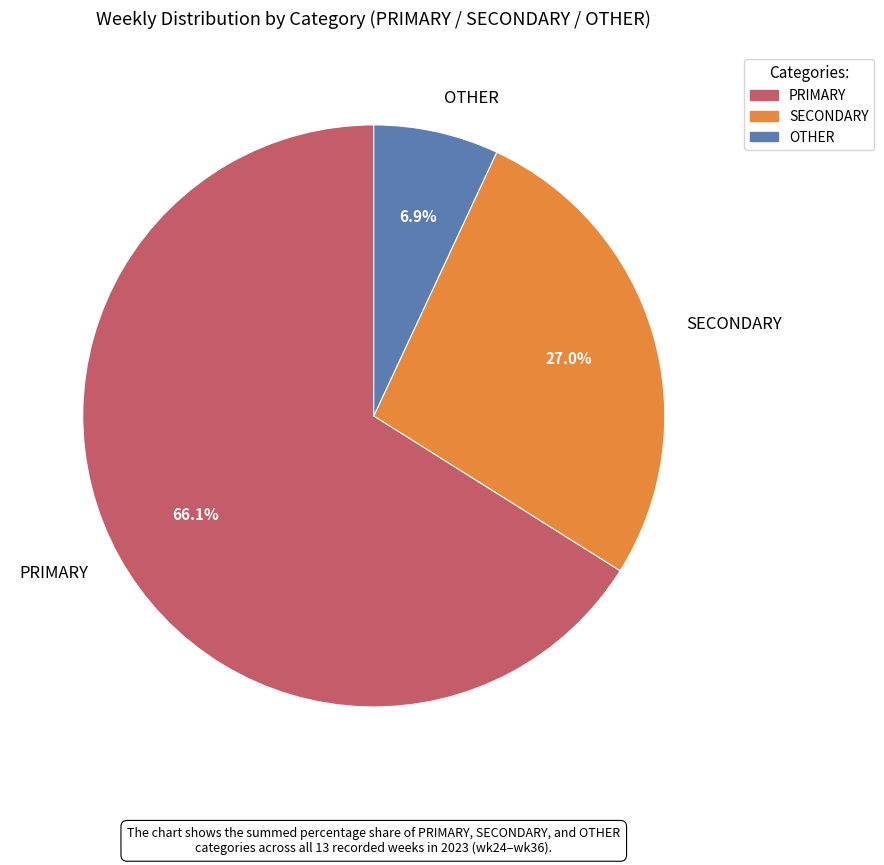

What is the largest slice in the pie chart?

PRIMARY